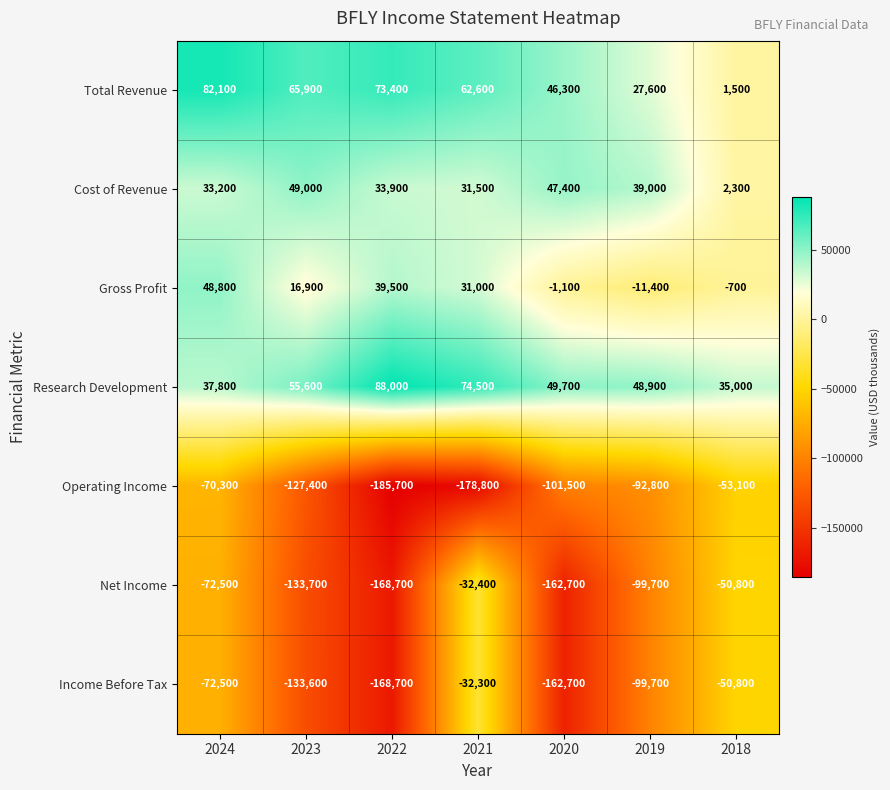

What is the sum of the Gross Profit values at 2024 and 2019?

37400